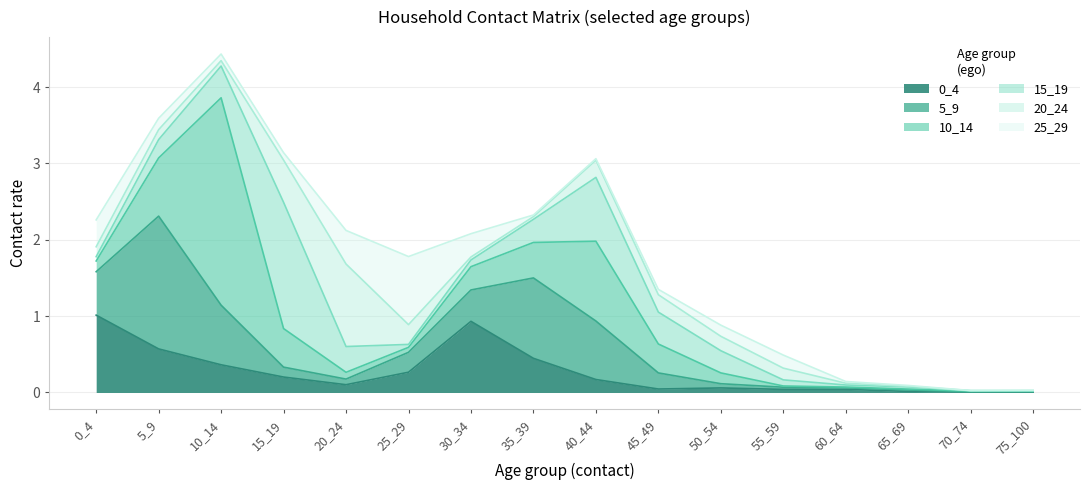

Which category has the highest value across all series?

10_14